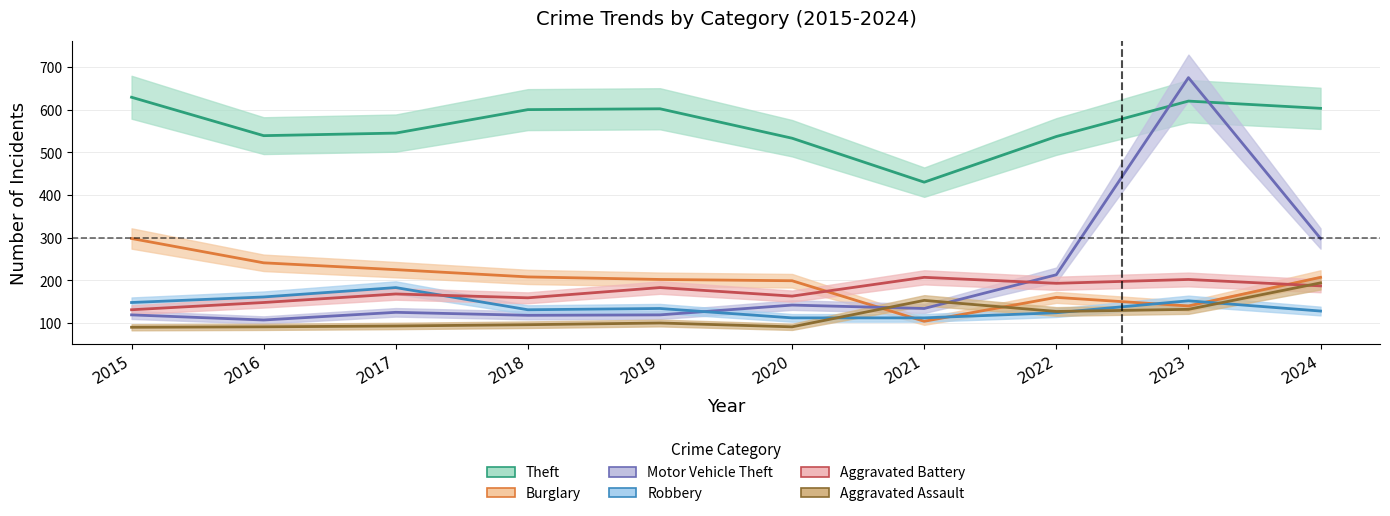

How many data points in Motor Vehicle Theft are less than 134?

5